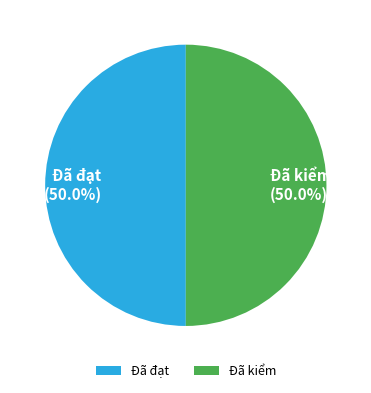

Approximately how many times larger is the value at Đã đạt compared to Đã kiểm?

1.0